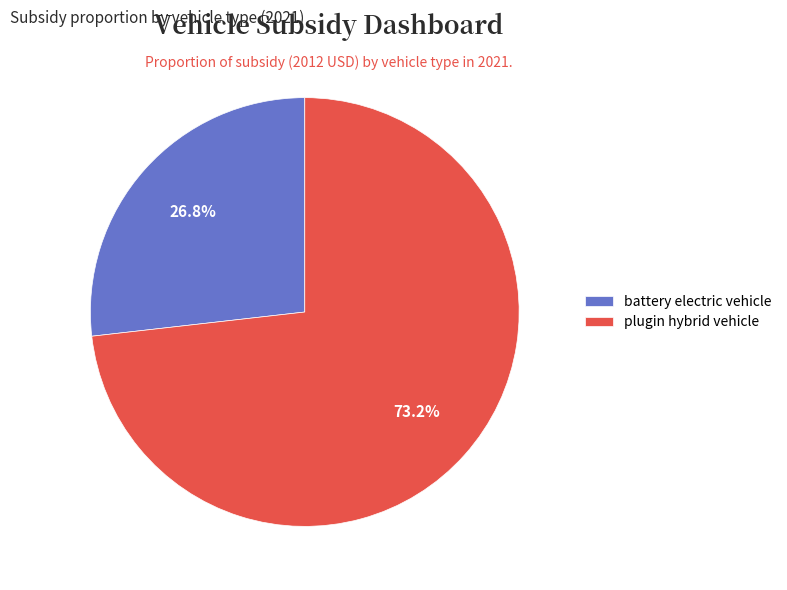

How many slices are in this pie chart?

2